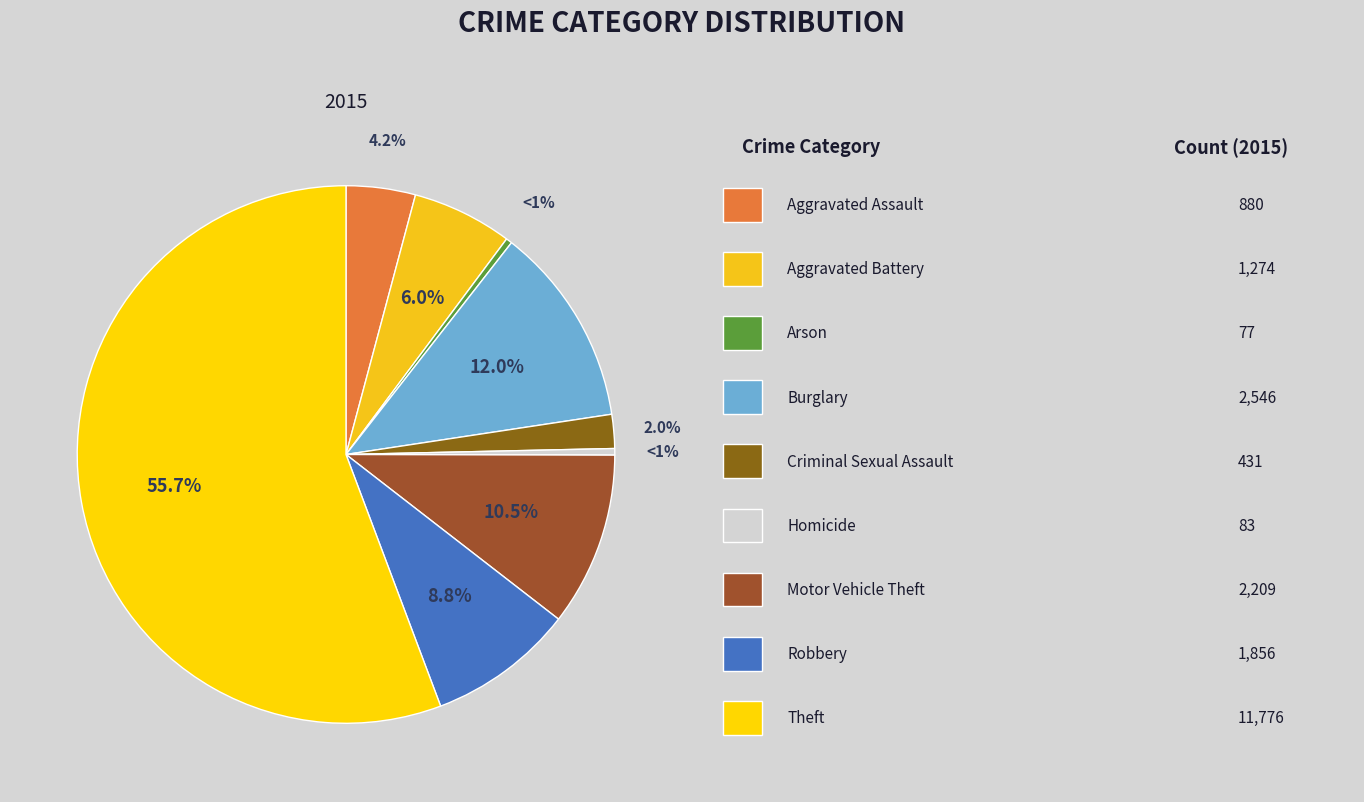

What portion of the pie excludes Motor Vehicle Theft?

89.5%